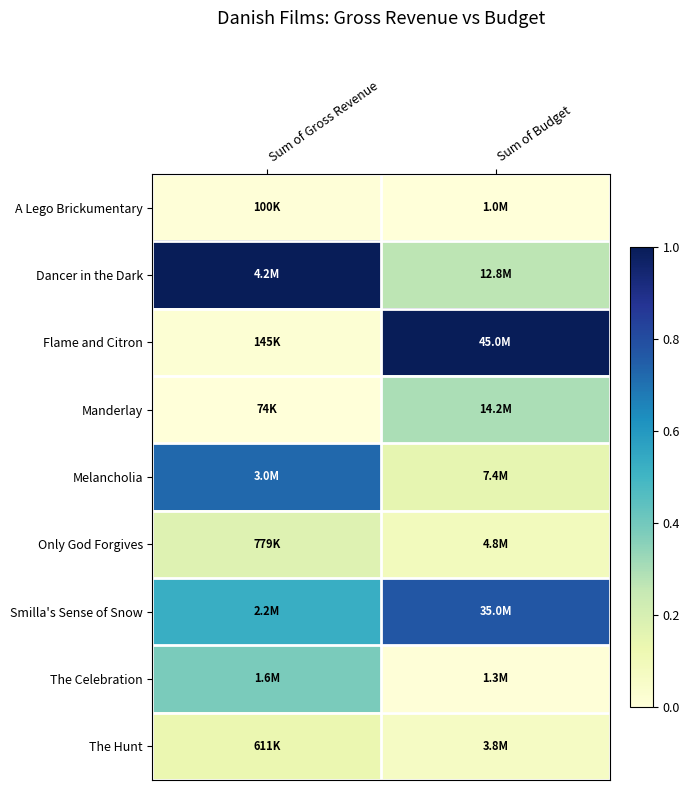

How many series are shown in this chart?

9